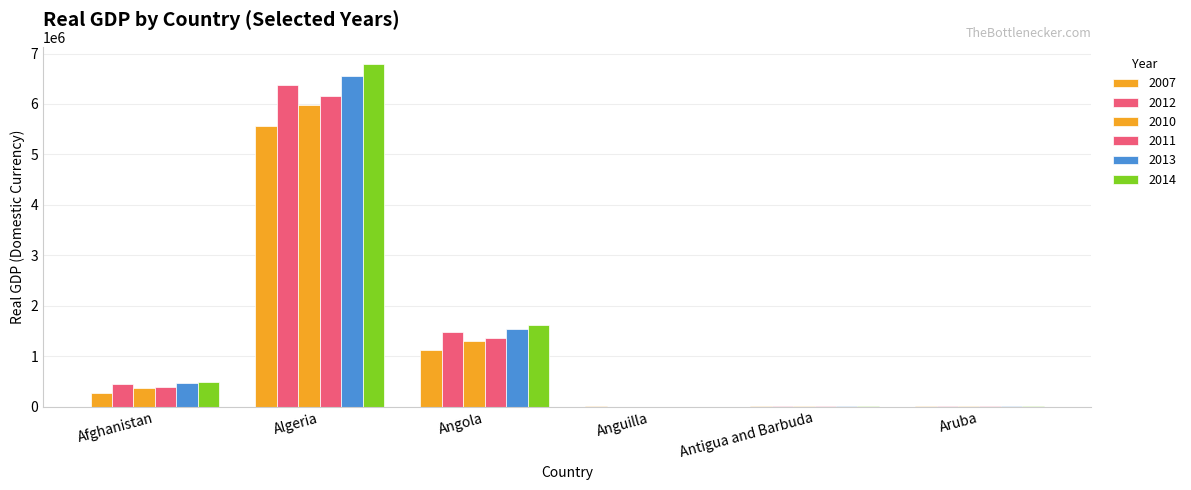

How many series are shown in this chart?

6